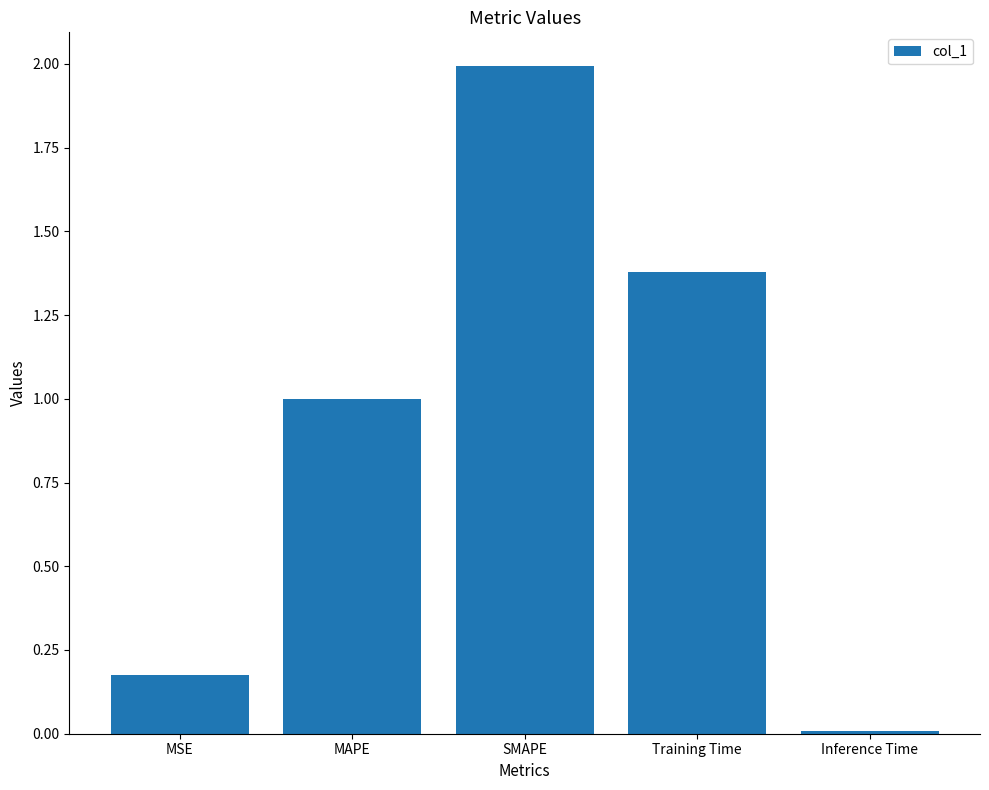

Read the value at MAPE.

1.0